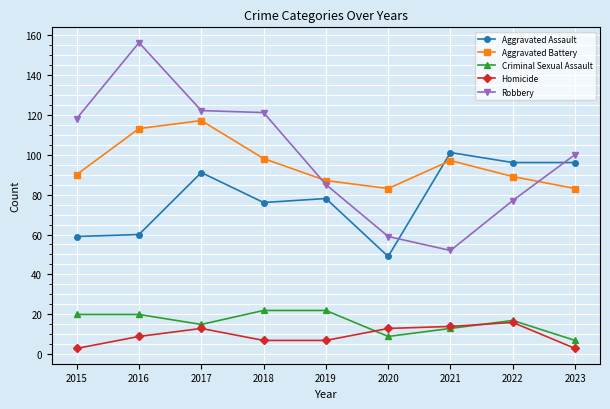

Reading left to right, transcribe all the data shown in this chart.

Aggravated Assault: 59	60	91	76	78	49	101	96	96
Aggravated Battery: 90	113	117	98	87	83	97	89	83
Criminal Sexual Assault: 20	20	15	22	22	9	13	17	7
Homicide: 3	9	13	7	7	13	14	16	3
Robbery: 118	156	122	121	85	59	52	77	100